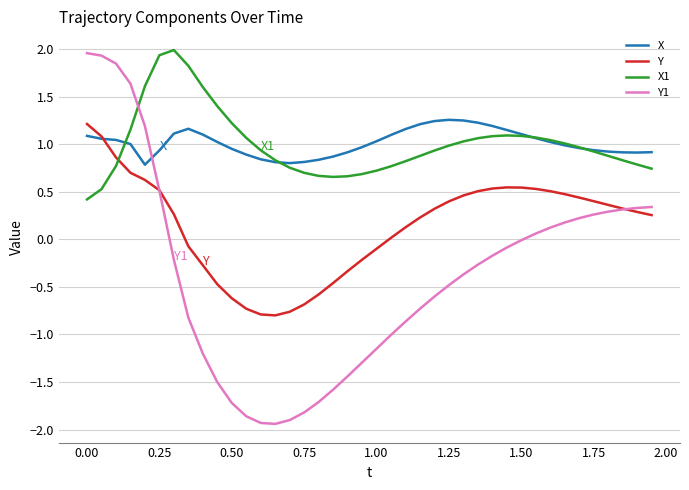

Which series has the largest range (max minus min)?

Y1